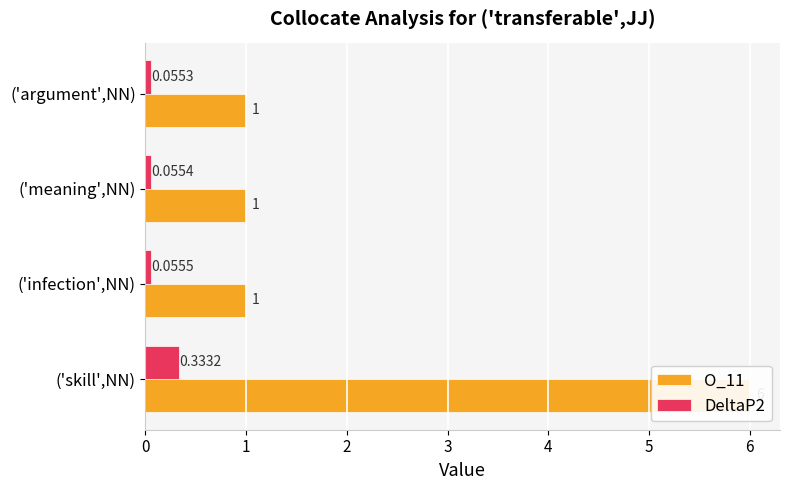

What is the average value of the O_11 series?

2.2